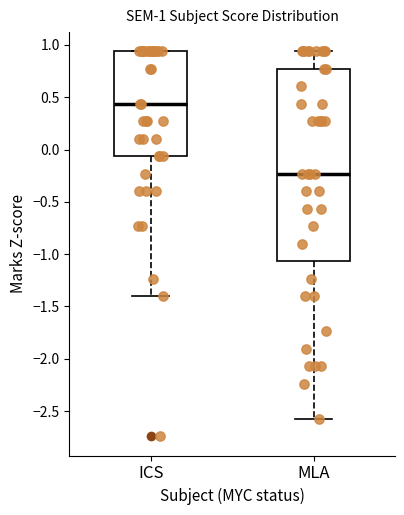

Which box has the lowest median line?

MLA